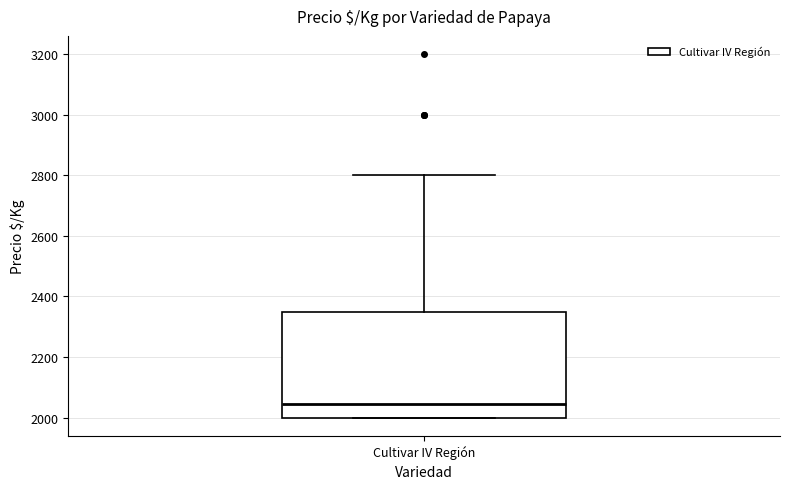

Where does the median line of the box for Cultivar IV Región sit on the y-axis? The values are not printed on the chart, so give them approximately, as read against the axis.

2040